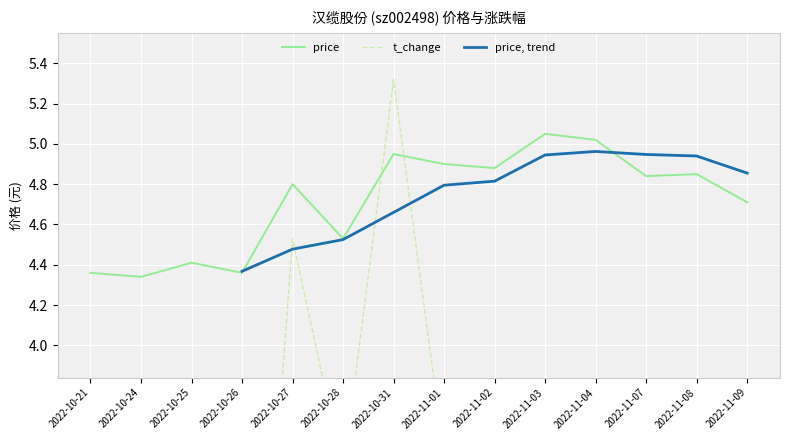

The price series shows 4.8 at 2022-11-08. True or false?

True